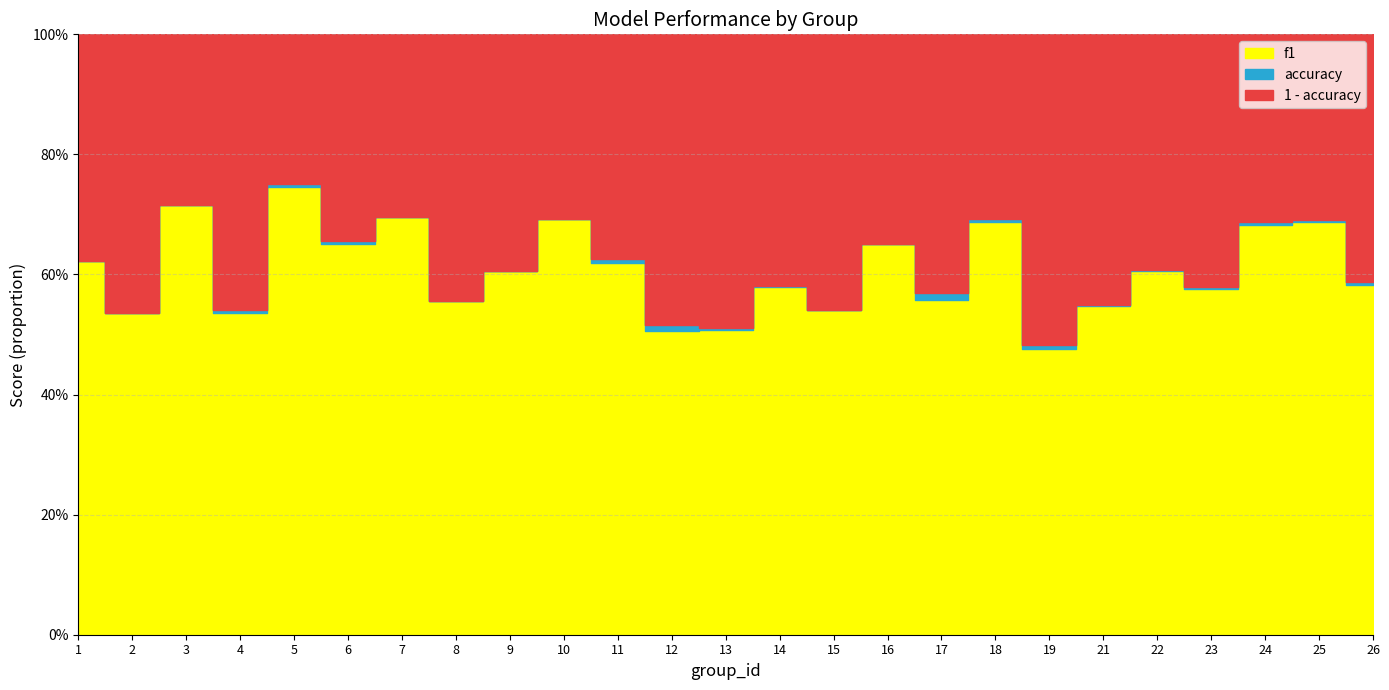

Which category has the highest value across all series?

5